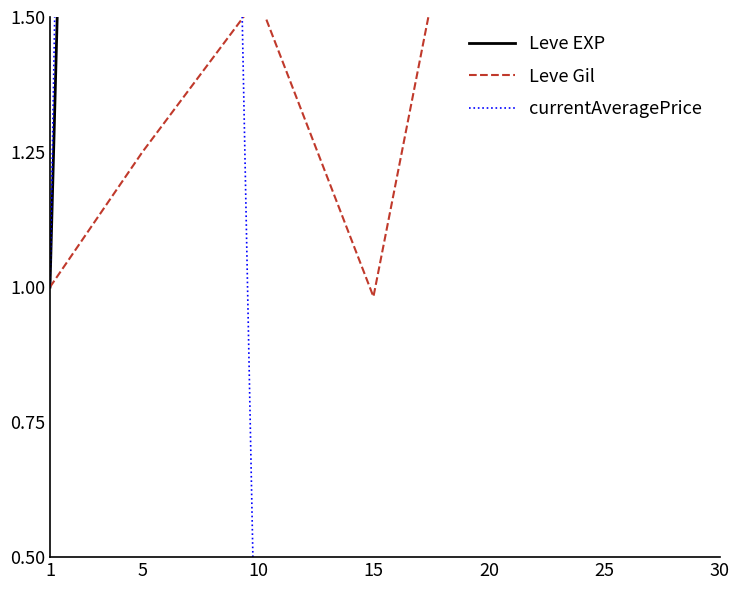

Rank the series by their maximum value, from highest to lowest.

Leve EXP, currentAveragePrice, Leve Gil